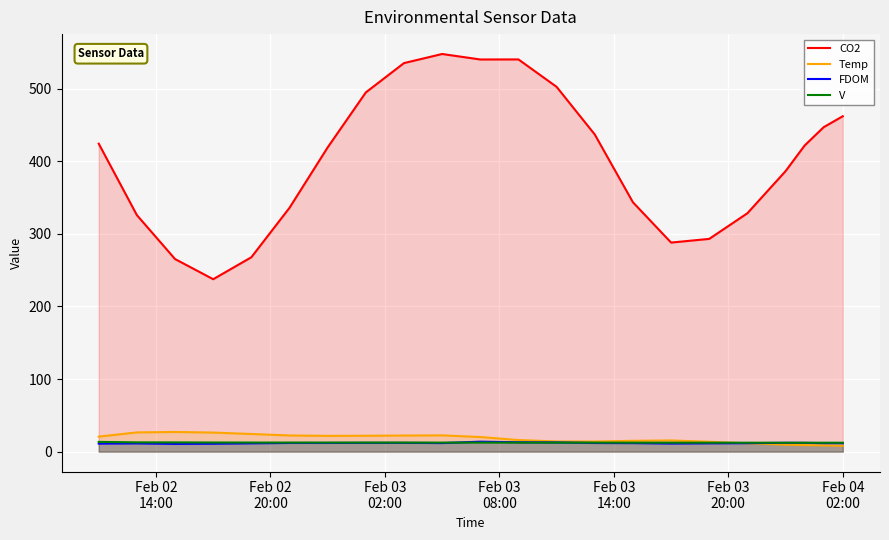

Which series has the widest spread of values?

CO2